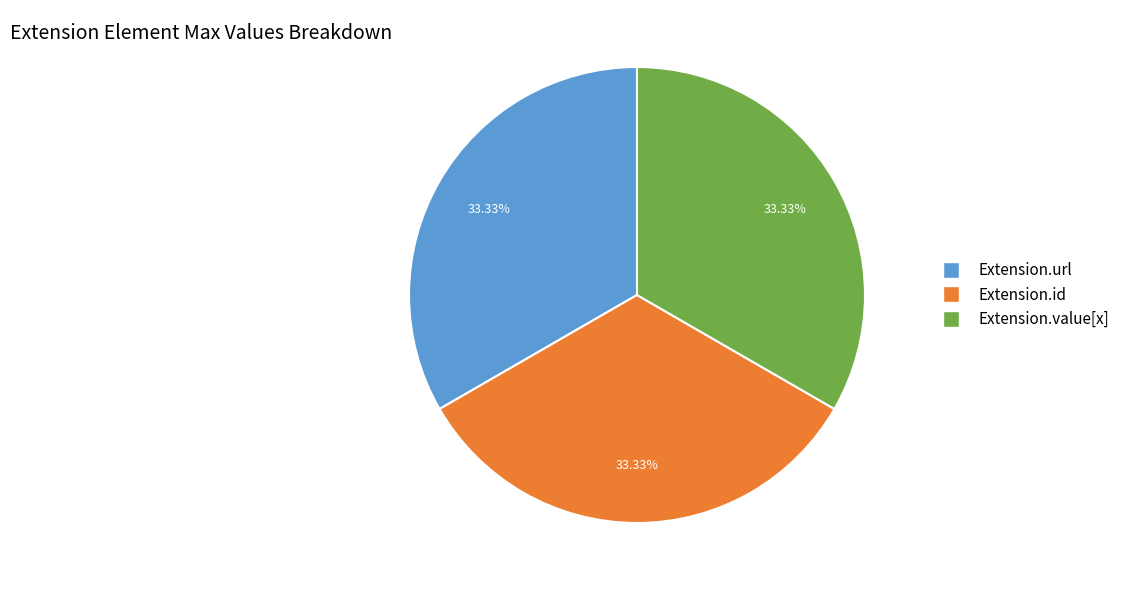

Is there any slice that represents more than half of the pie?

No